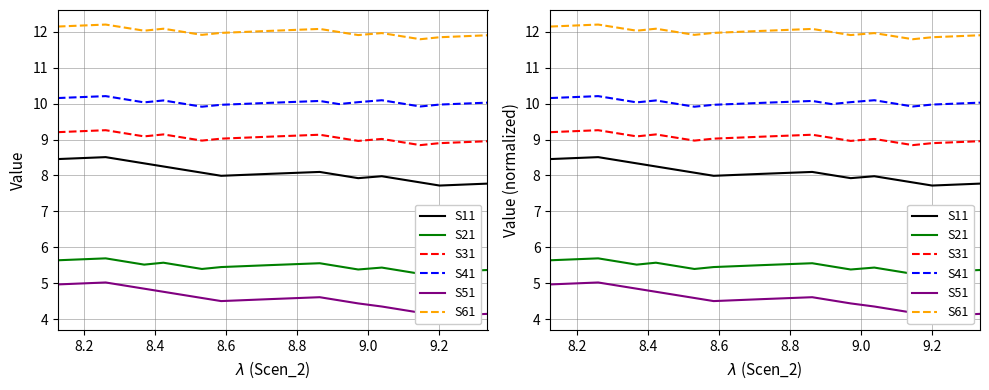

Is it true that S21 equals 9.8 at 8.8?

False